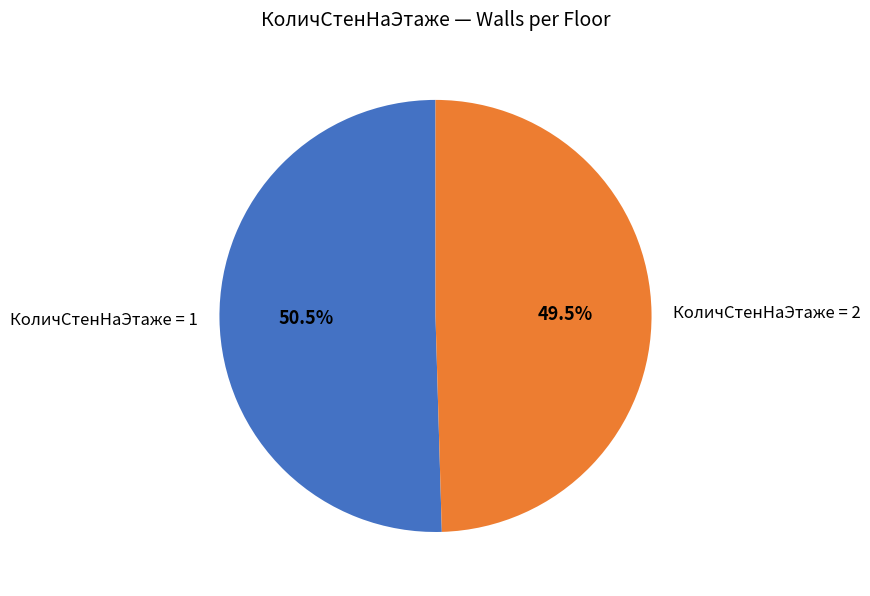

How many slices are in this pie chart?

2